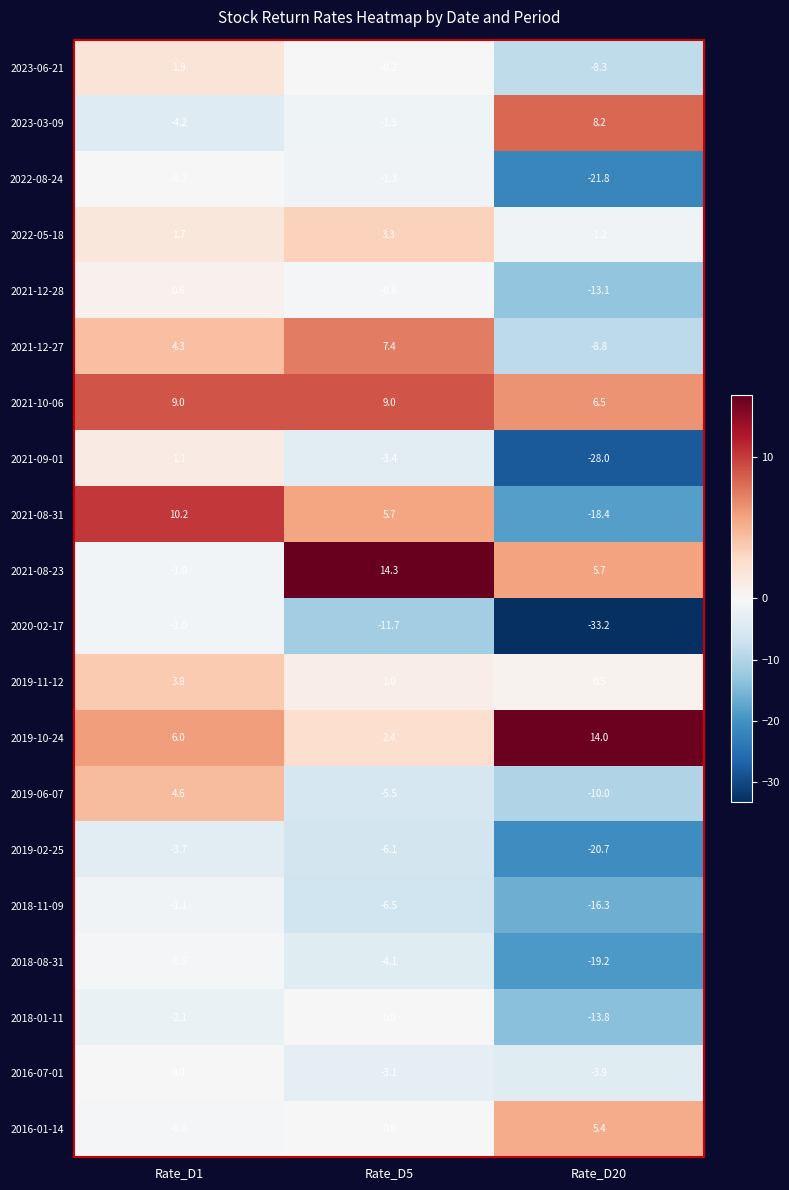

What is the smallest value displayed?

-33.2